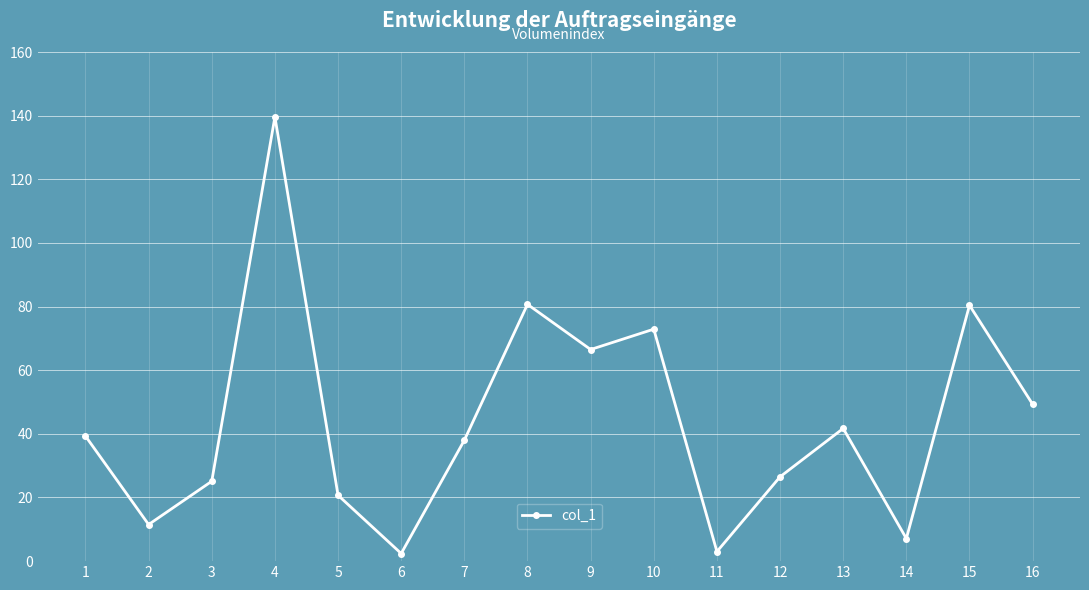

Read the value at 9.

66.5